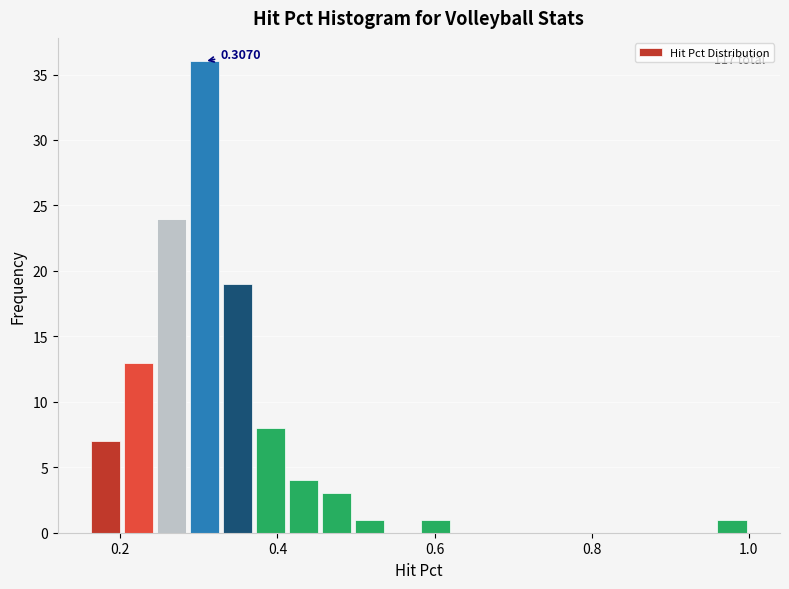

Read against the x-axis, roughly where is the centre of the tallest bar?

0.30